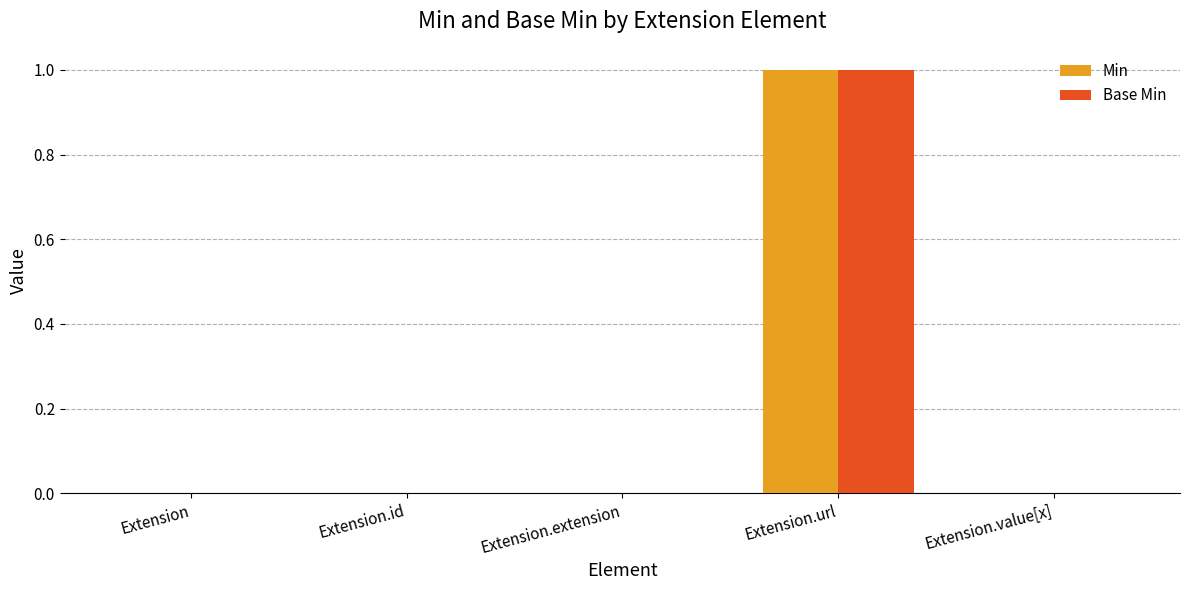

Which label corresponds to the largest value in the chart?

Extension.url